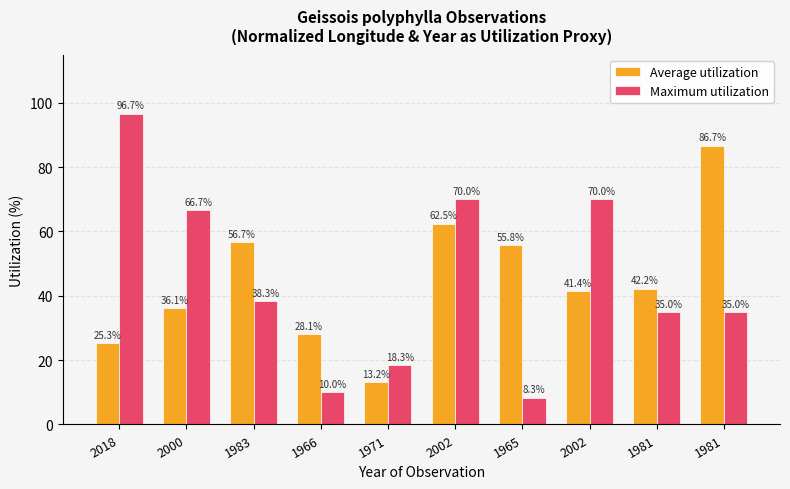

What are all the series names shown in the legend?

Average utilization, Maximum utilization